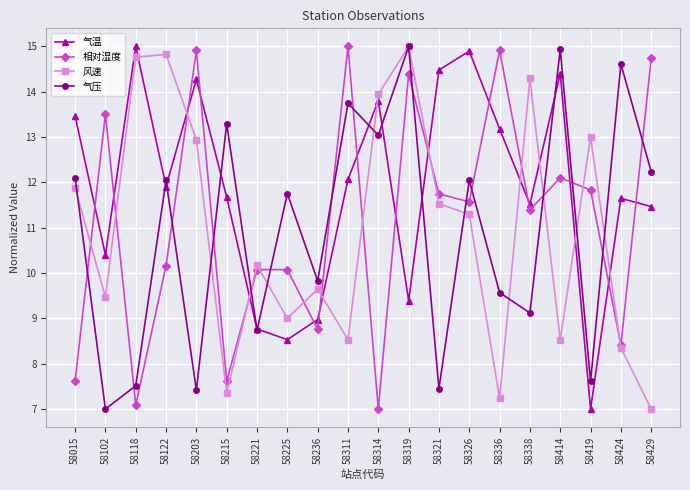

What is the spread (max minus min) of values at 58319?

5.6